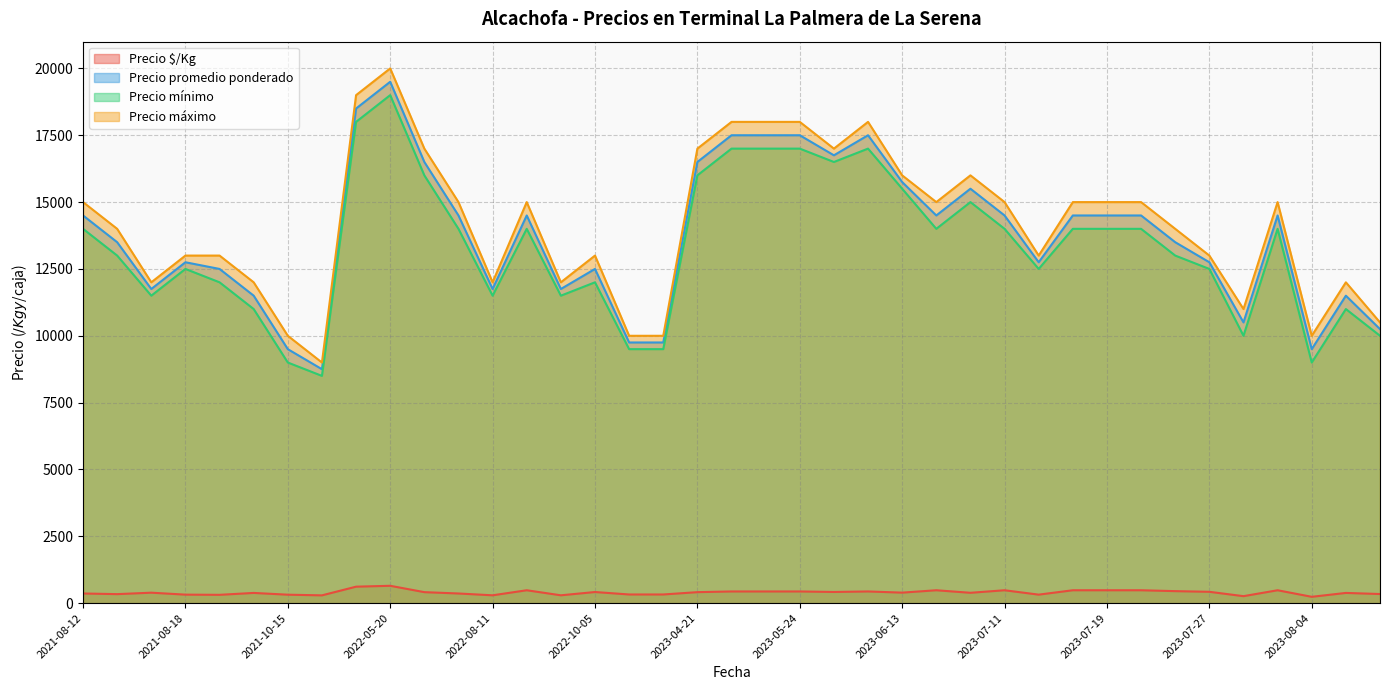

True or false: Precio promedio ponderado has more than 2 interior local peaks.

True